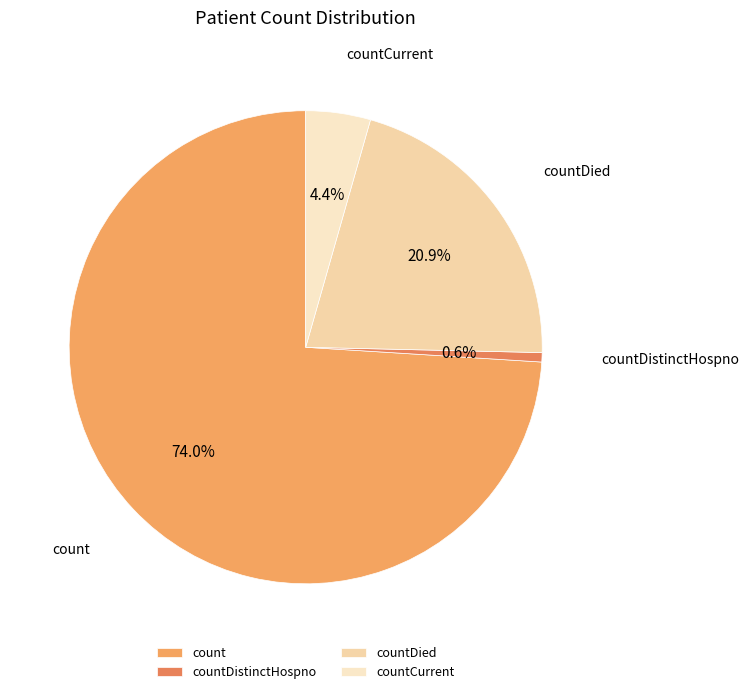

Combined, do count and countCurrent account for over 50%?

Yes